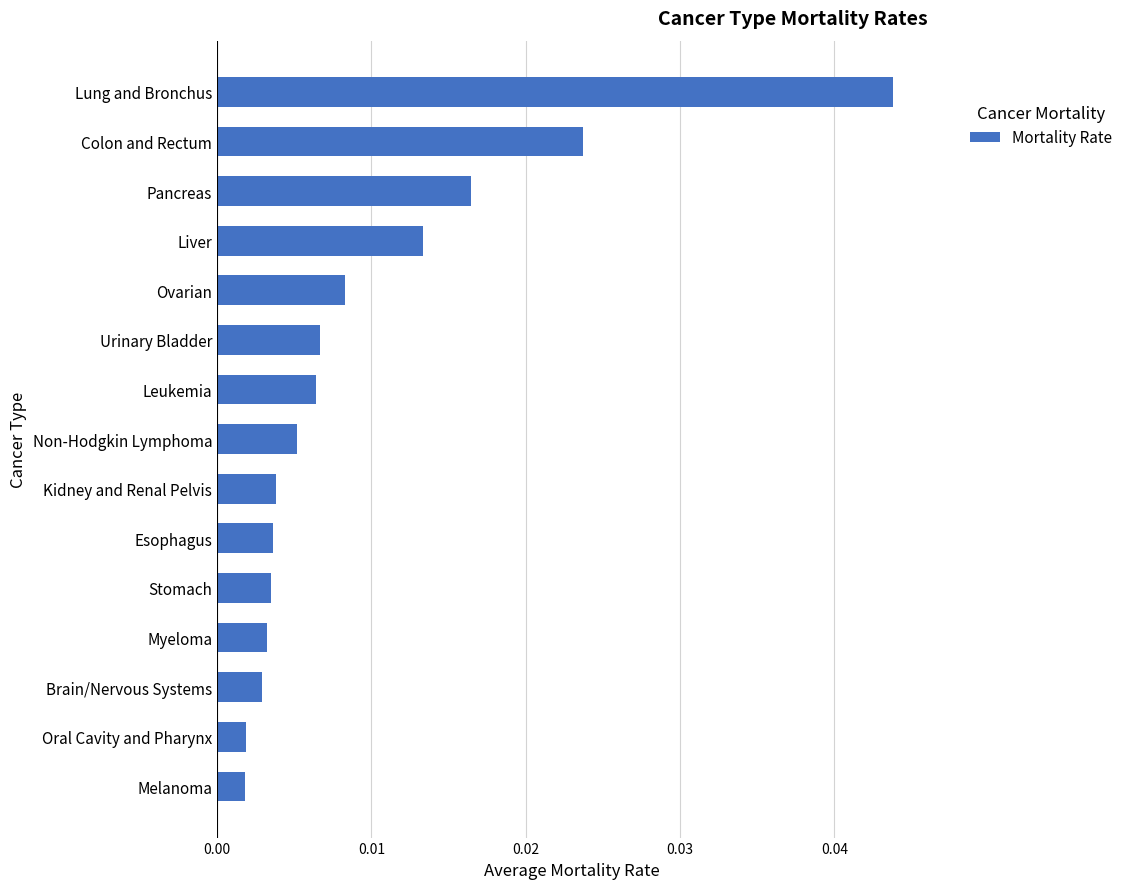

Which label corresponds to the largest value in the chart?

Lung and Bronchus